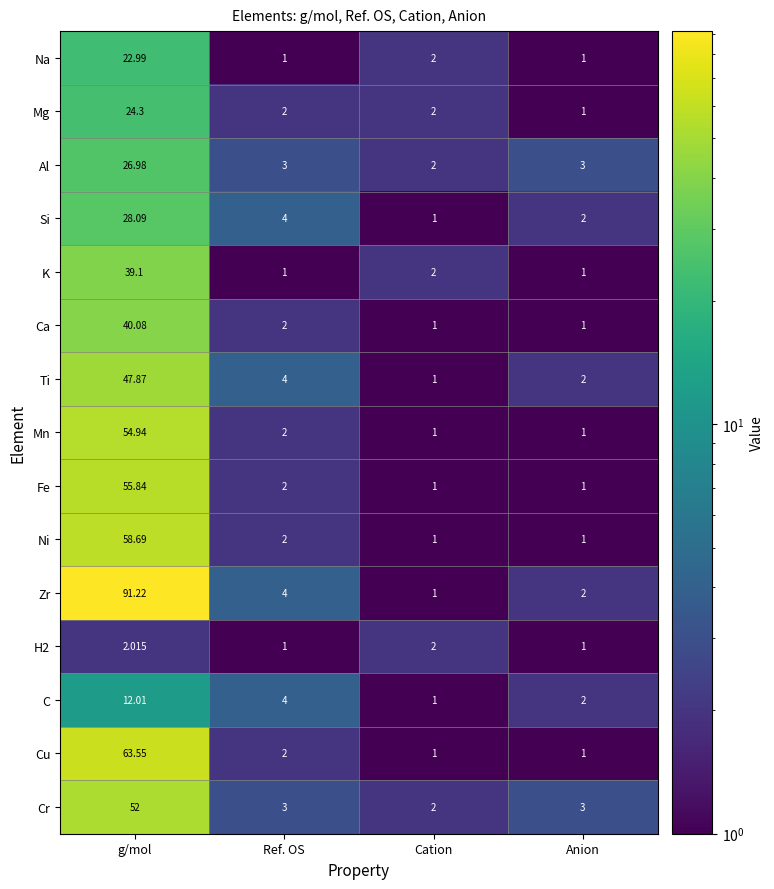

What is the total value across all series at Cation?

21.0